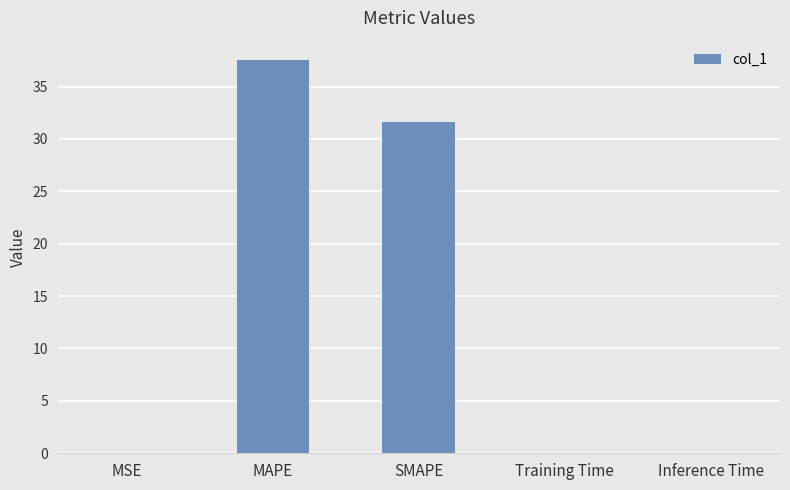

What is the sum of all values?

69.2